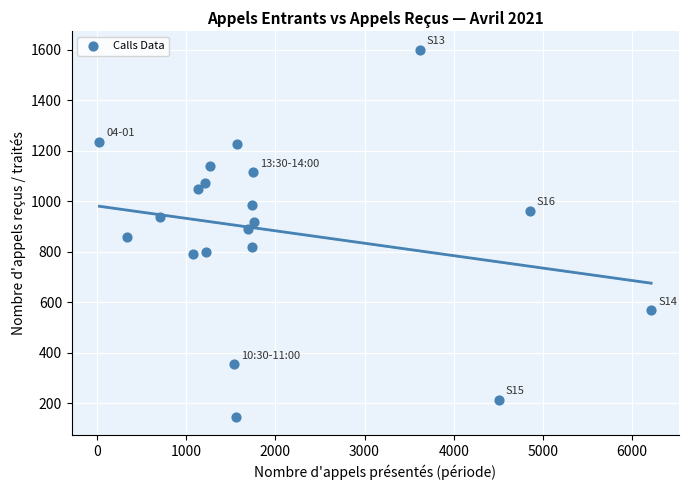

What is the range of Y values (max minus min)?

1455